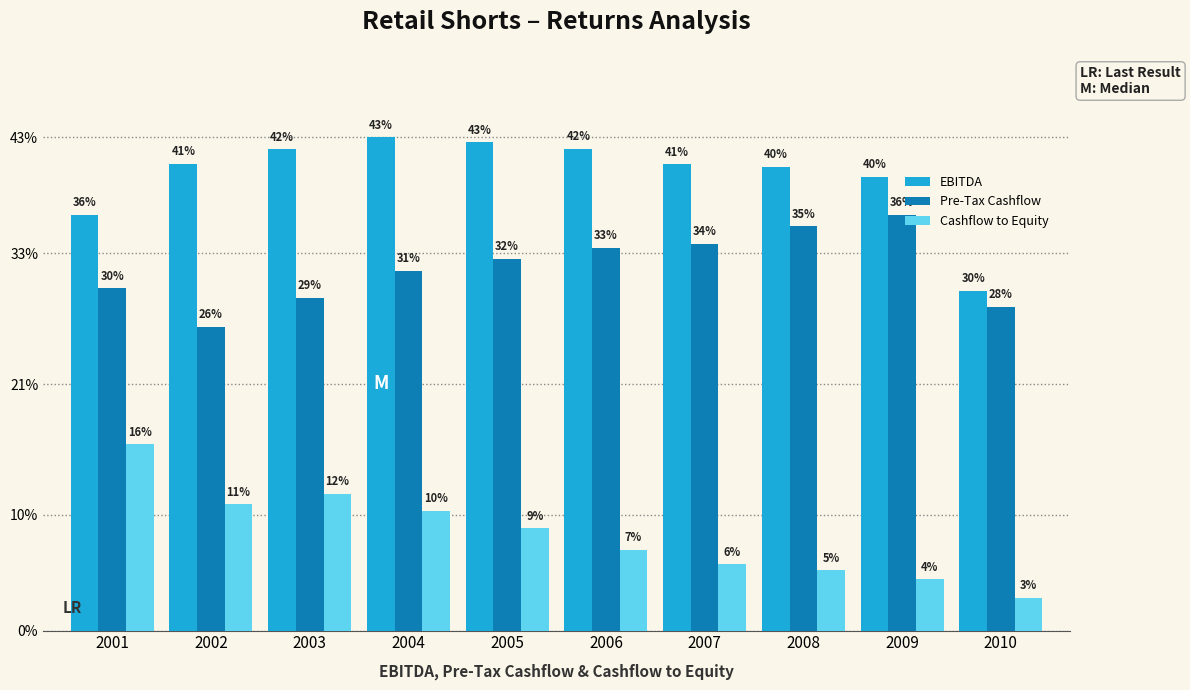

Which series changed the most between 2004 and 2005?

Cashflow to Equity